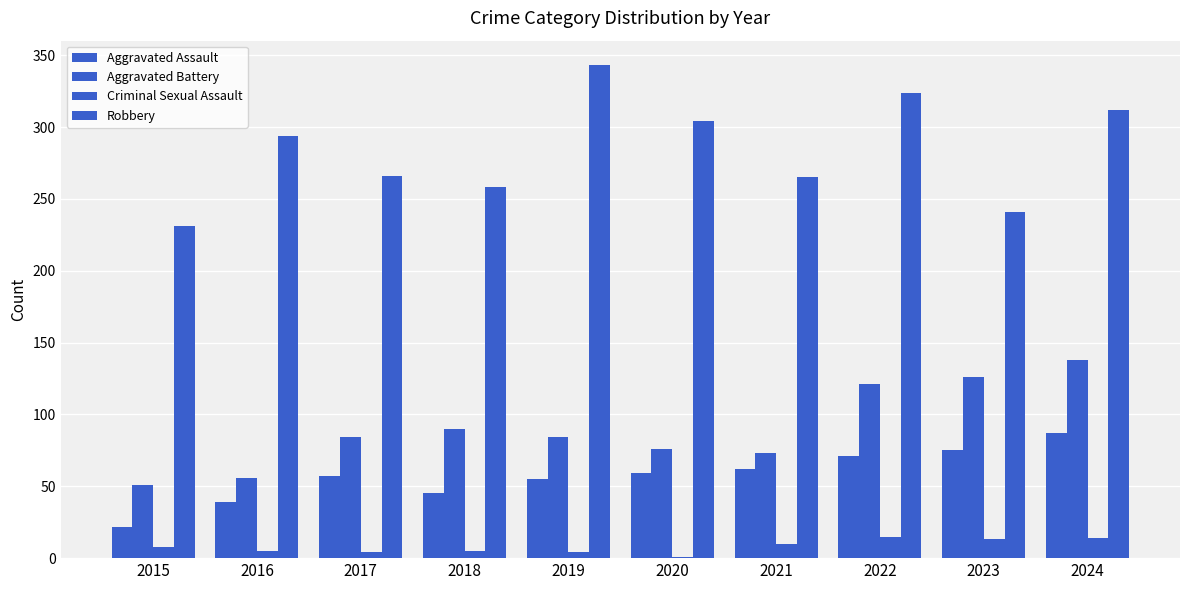

The Aggravated Battery series shows 90 at 2018. True or false?

True